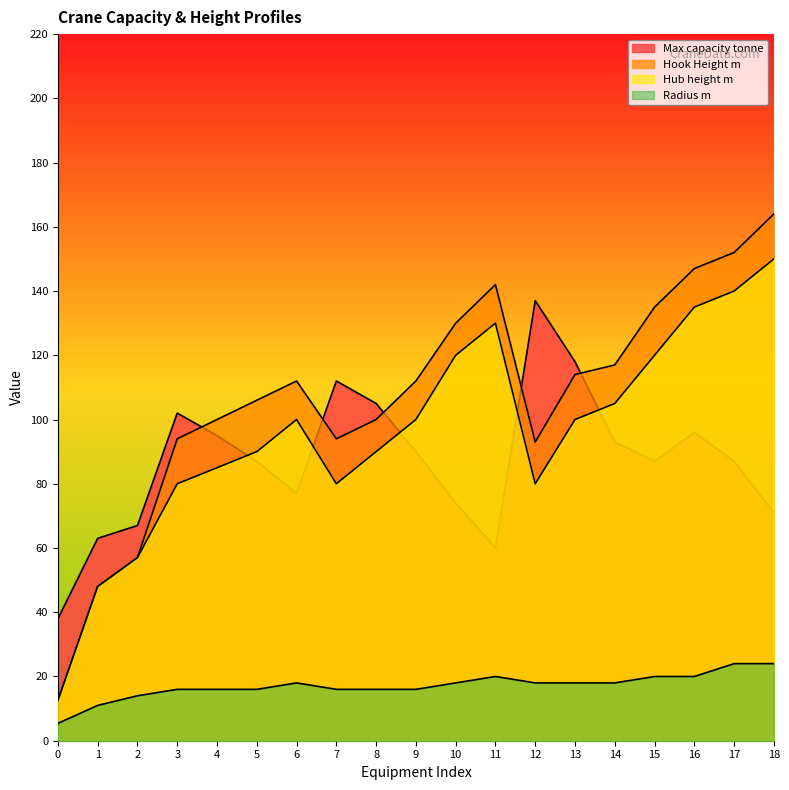

Reading left to right, extract all data points from this chart.

Max capacity tonne: 0=38.0	1=63.0	2=67.0	3=102.0	4=95.0	5=87.0	6=77.0	7=112.0	8=105.0	9=90.0	10=74.0	11=60.0	12=137.0	13=118.0	14=93.0	15=87.0	16=96.0	17=87.0	18=71.0
Hook Height m: 0=12.5	1=48.0	2=57.0	3=94.0	4=100.0	5=106.0	6=112.0	7=94.0	8=100.0	9=112.0	10=130.0	11=142.0	12=93.0	13=114.0	14=117.0	15=135.0	16=147.0	17=152.0	18=164.0
Hub height m: 0=12.5	1=48.0	2=57.0	3=80.0	4=85.0	5=90.0	6=100.0	7=80.0	8=90.0	9=100.0	10=120.0	11=130.0	12=80.0	13=100.0	14=105.0	15=120.0	16=135.0	17=140.0	18=150.0
Radius m: 0=5.4	1=11.0	2=14.0	3=16.0	4=16.0	5=16.0	6=18.0	7=16.0	8=16.0	9=16.0	10=18.0	11=20.0	12=18.0	13=18.0	14=18.0	15=20.0	16=20.0	17=24.0	18=24.0